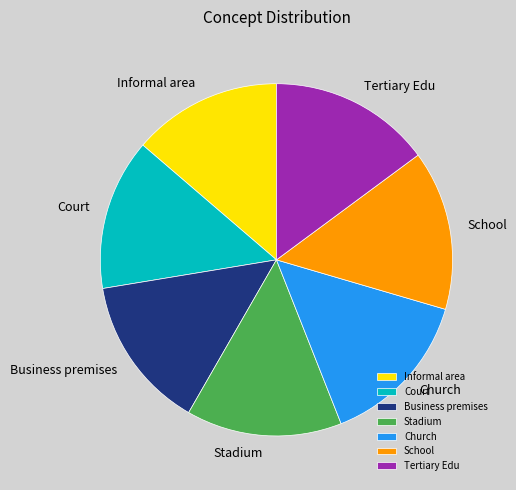

Is the sum of Court and Stadium greater than half?

No